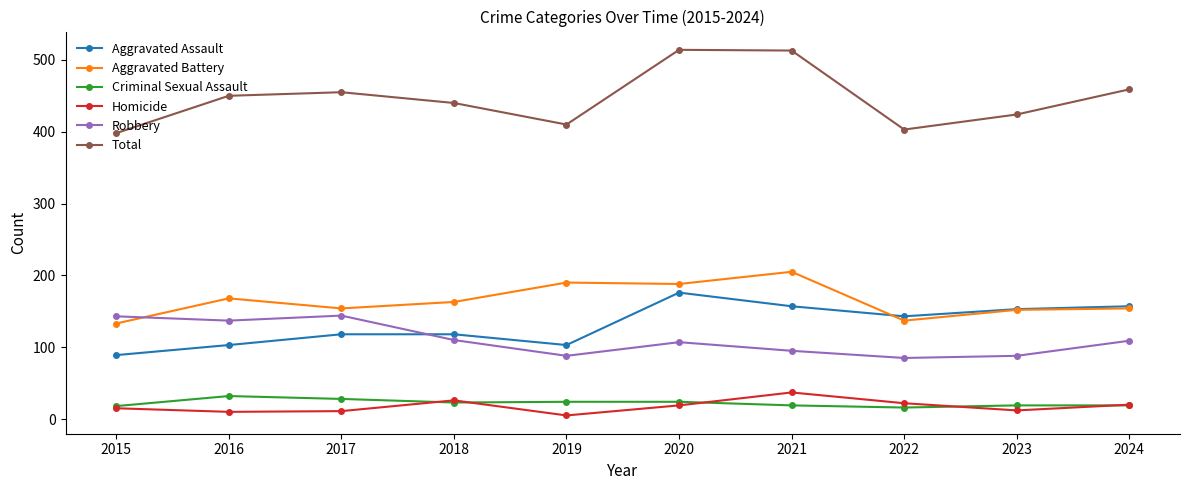

What is the total value across all series at 2023?

848